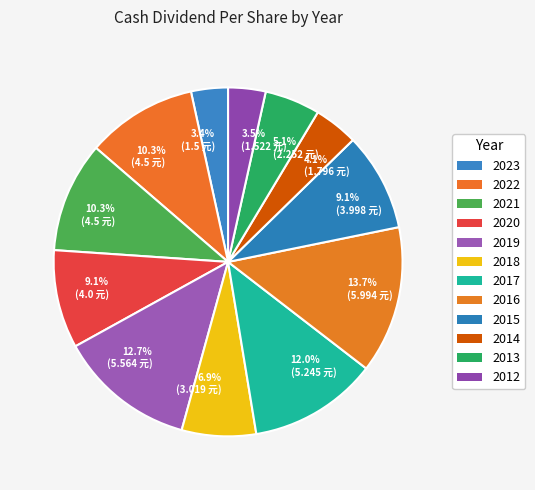

What percentage is NOT represented by 2016?

86.3%